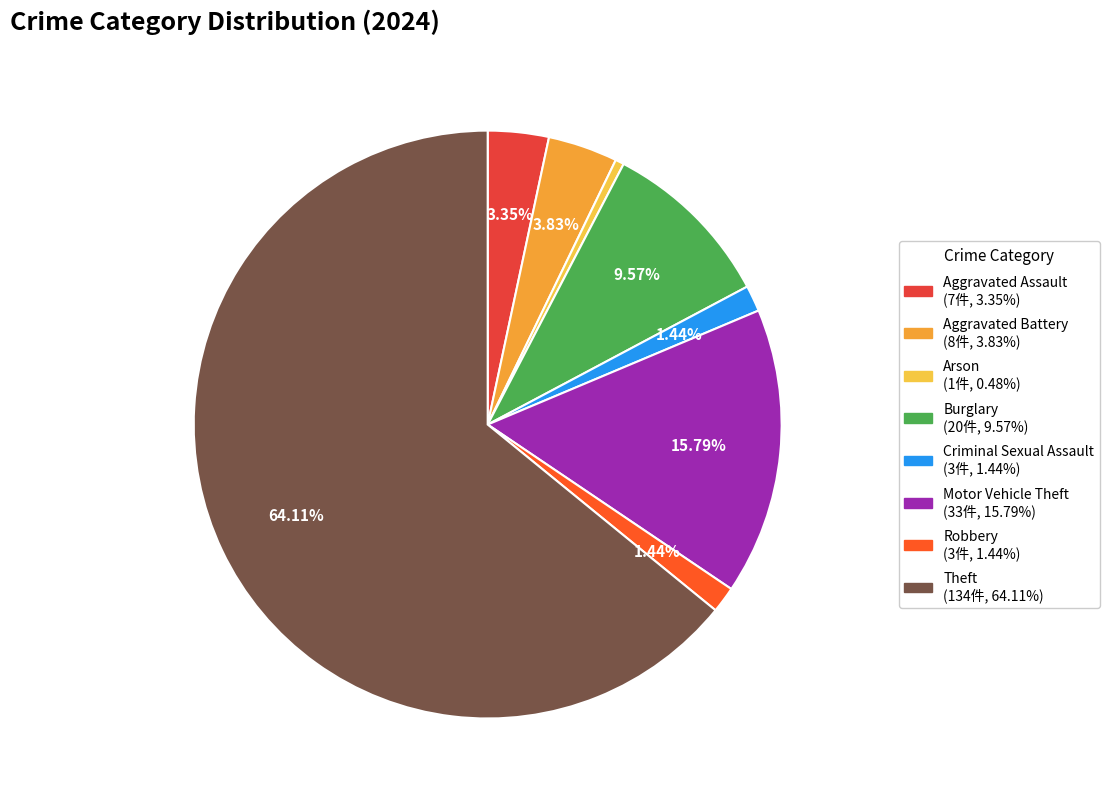

Which slice is the smallest?

Arson